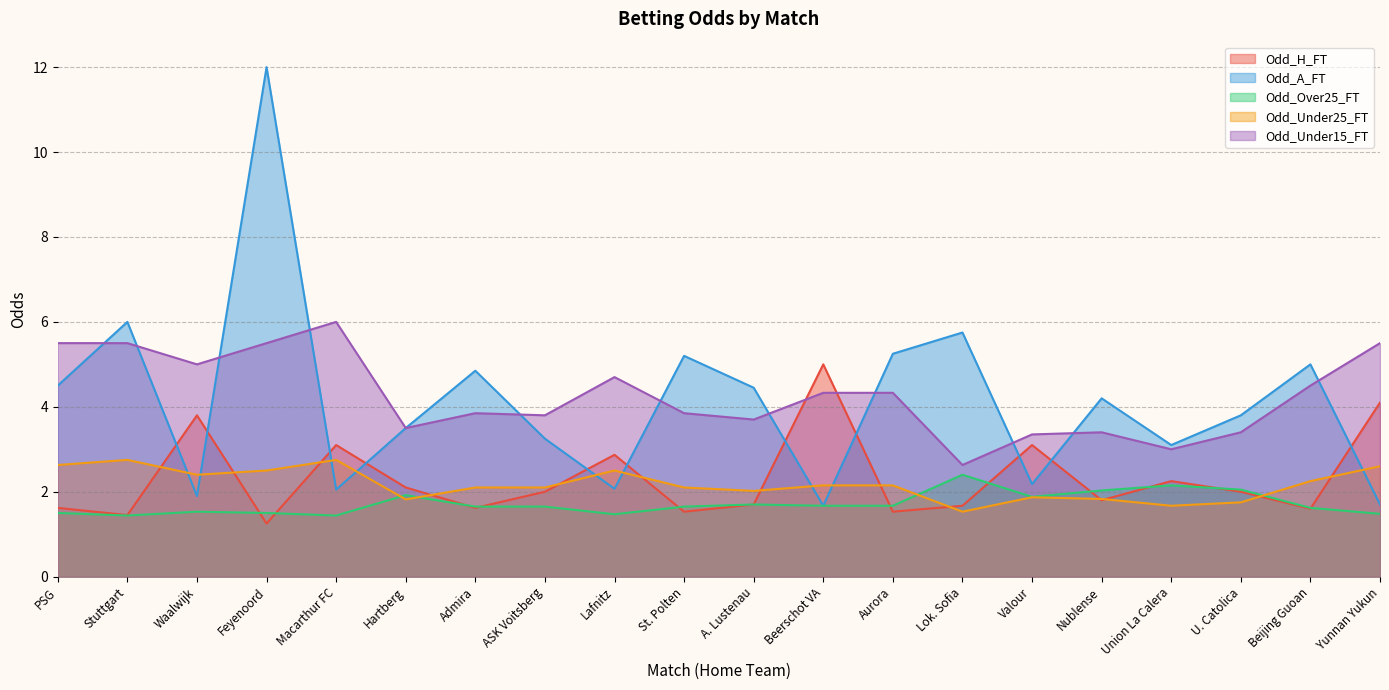

Which series has the largest total across all categories?

Odd_Under15_FT